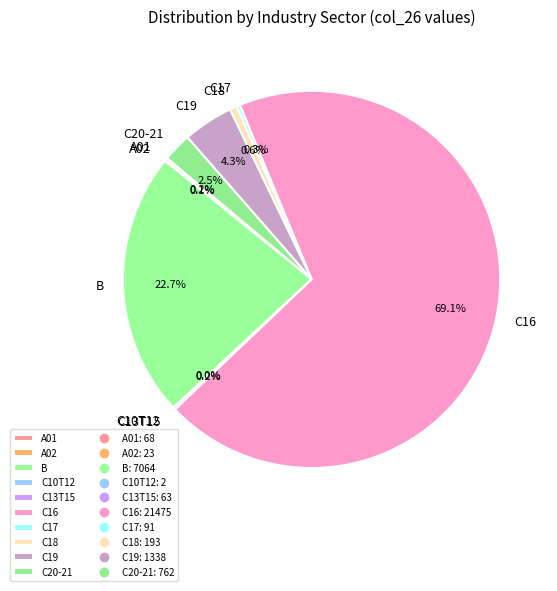

How much of the chart is everything except C17?

99.7%